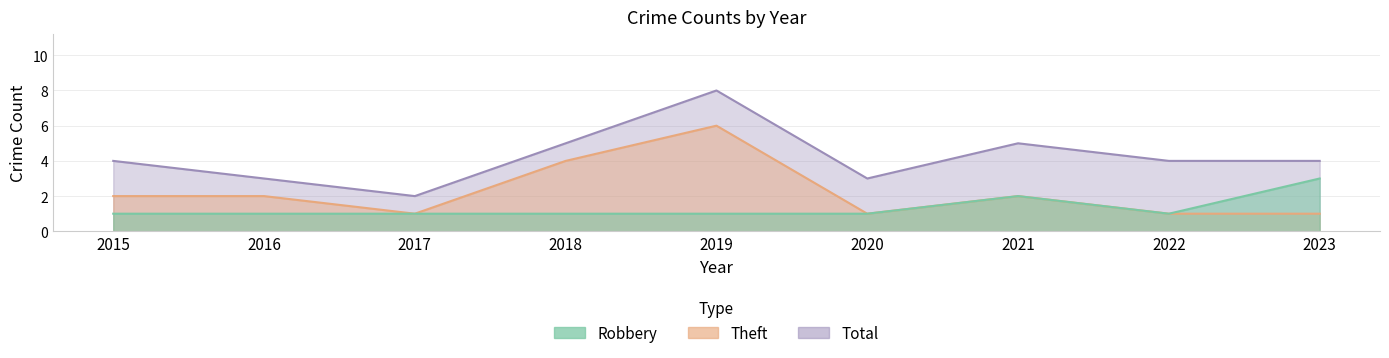

How many distinct data groups are displayed?

3